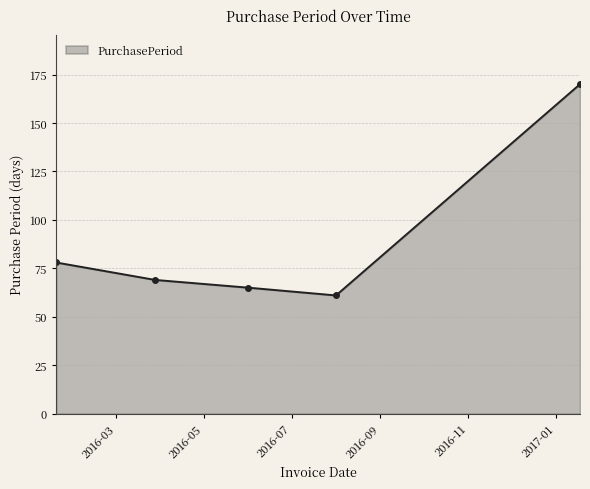

What is the greatest value displayed?

170